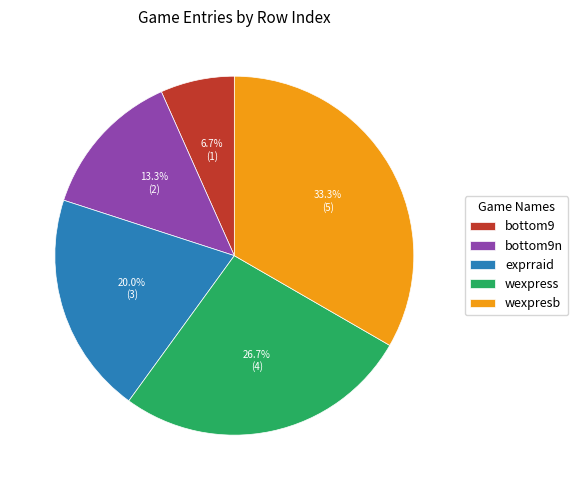

What is the largest slice in the pie chart?

wexpresb